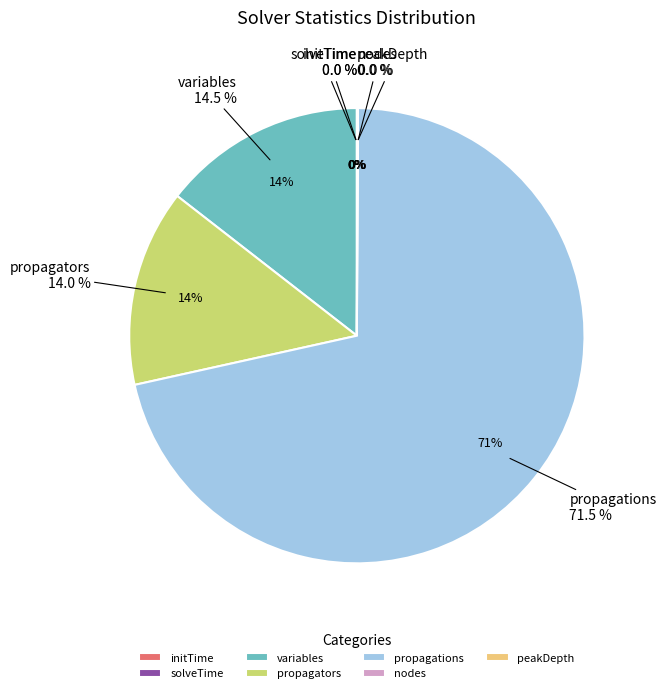

Which slice is the largest?

propagations